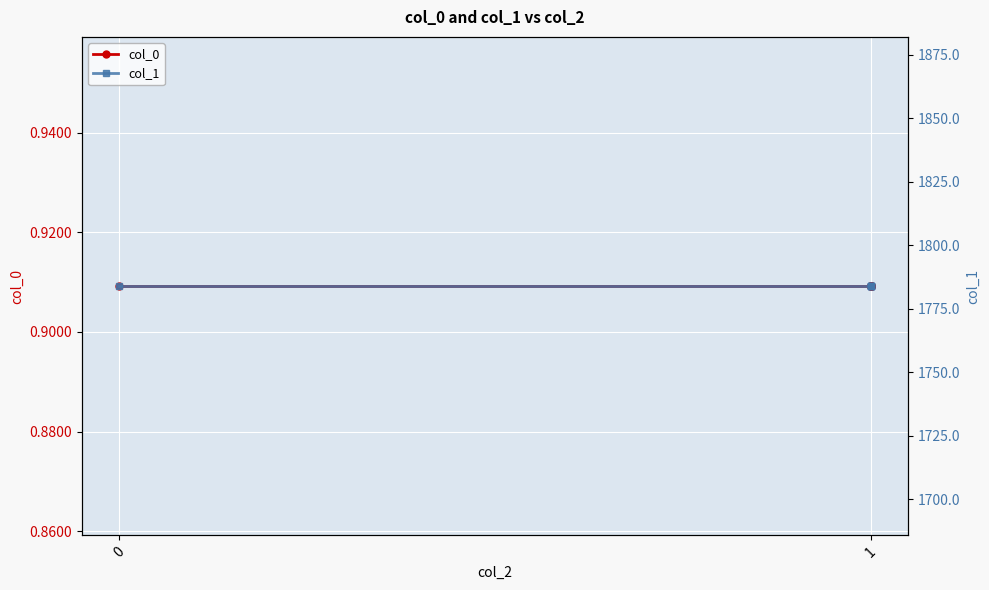

The value of col_1 at 1 is 726.8. True or false?

False